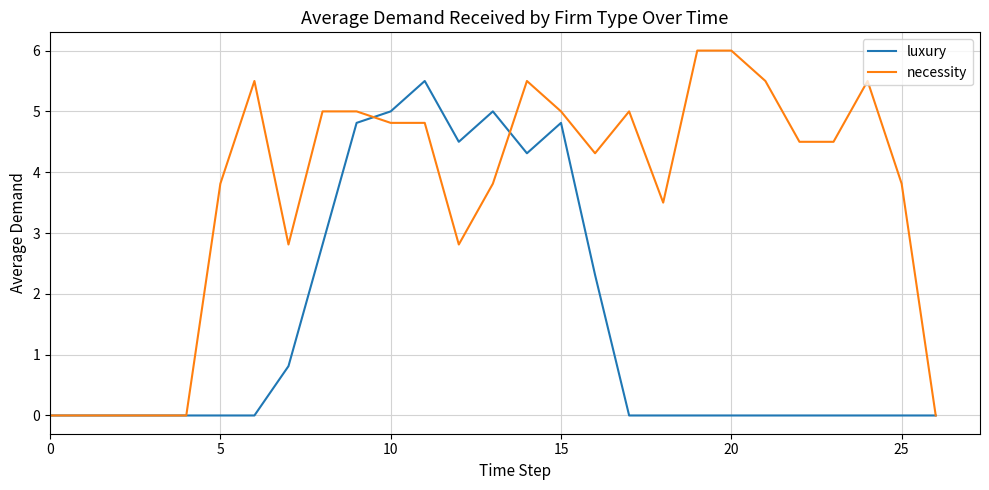

What is the highest value of the necessity series?

6.0